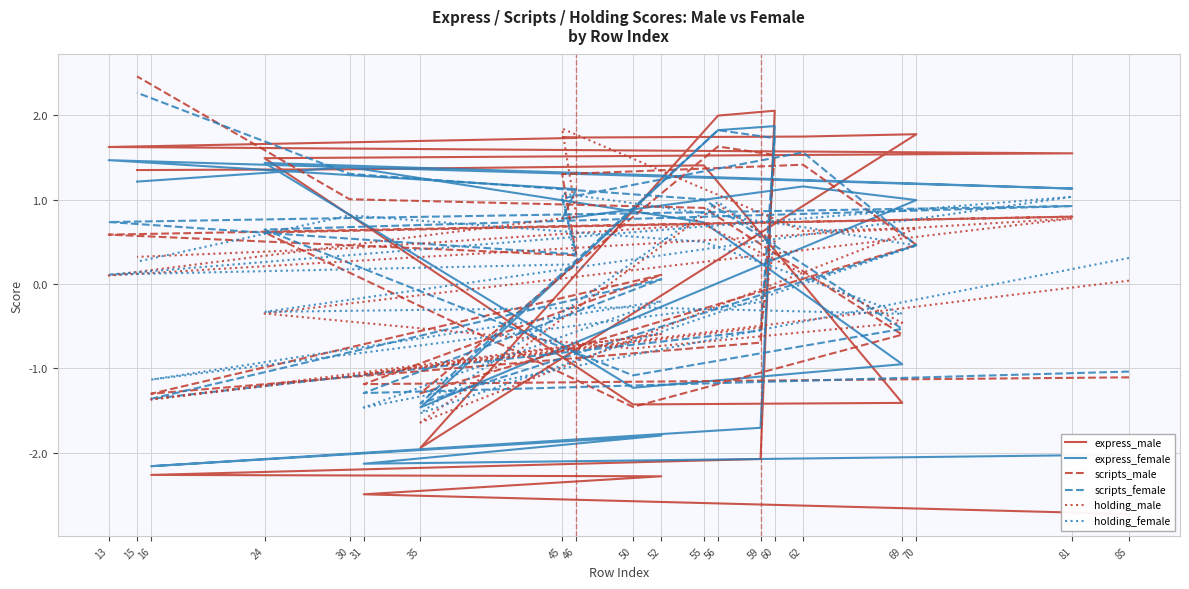

What is the average value of the holding_male series?

0.1